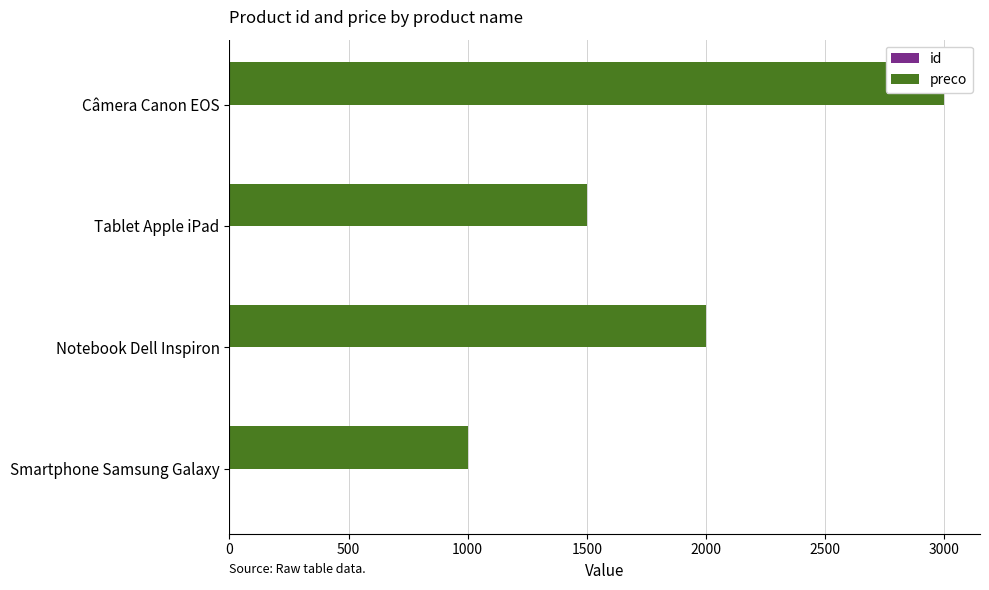

How many id values are between 1 and 3?

3